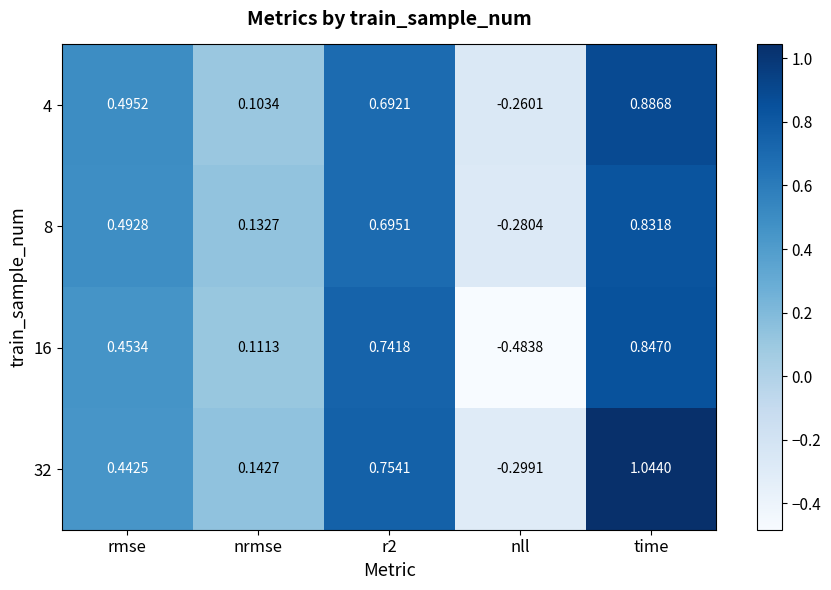

Rank the series by their maximum value, from highest to lowest.

32, 4, 16, 8